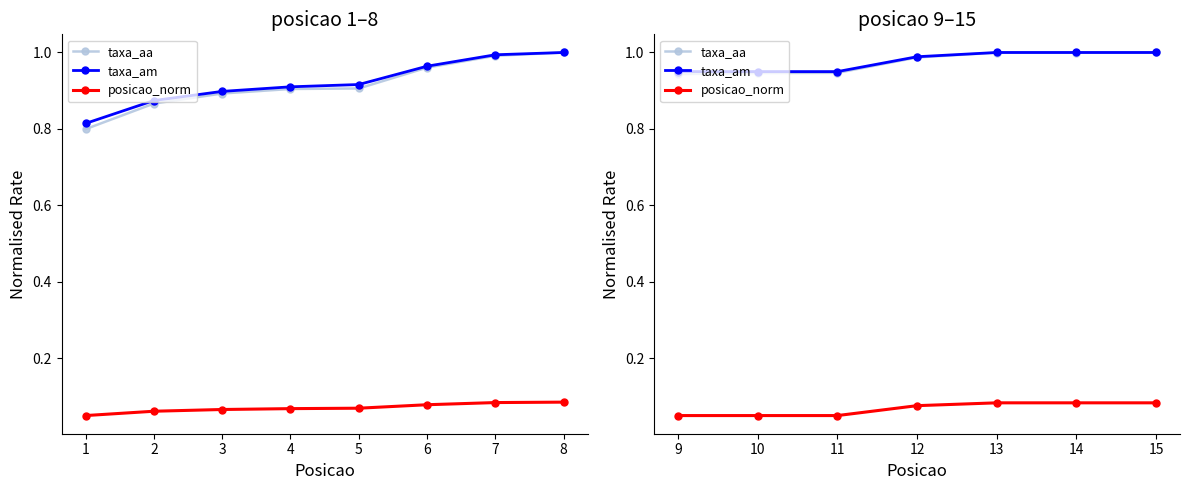

Between 15 and 10, which is larger?

15